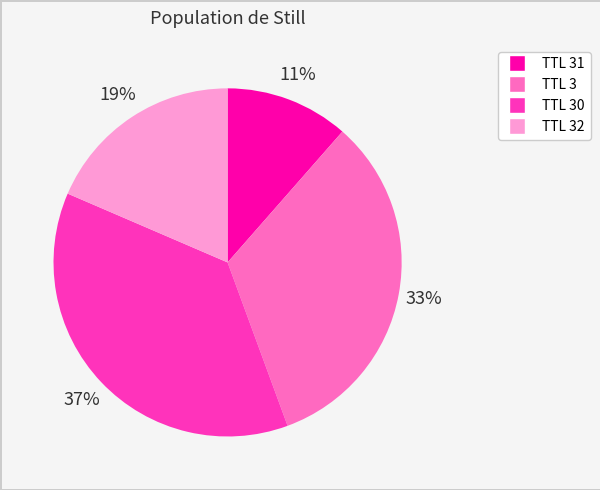

To the nearest percent, what is the average slice percentage?

25%